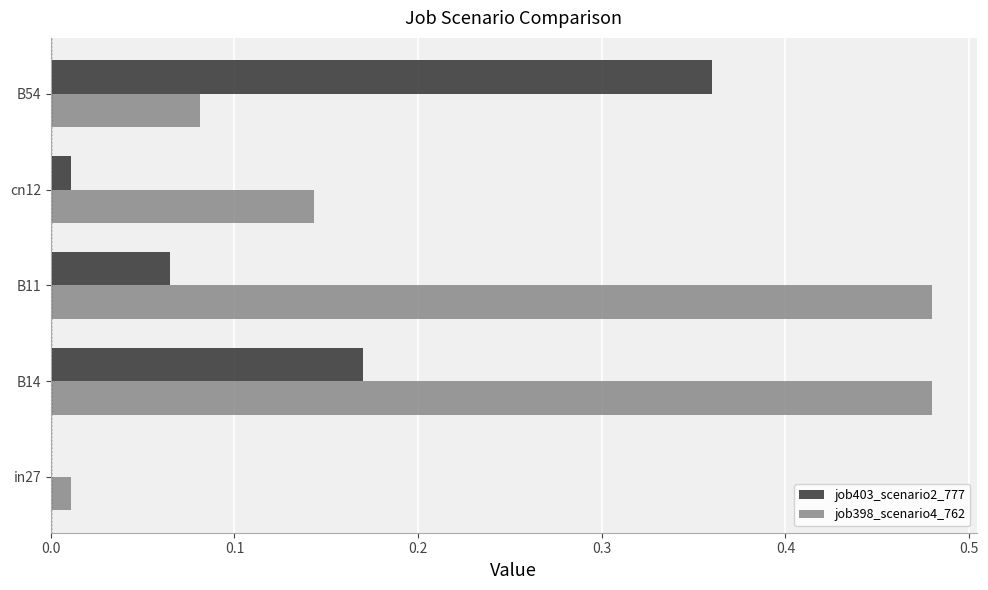

Is it true that job403_scenario2_777 equals 0.1 at B14?

False